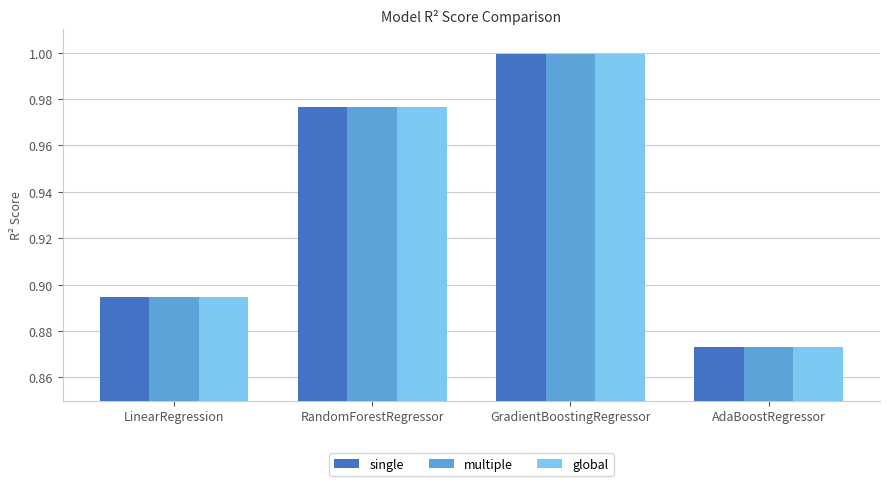

At which category does the chart reach its minimum across all series?

AdaBoostRegressor